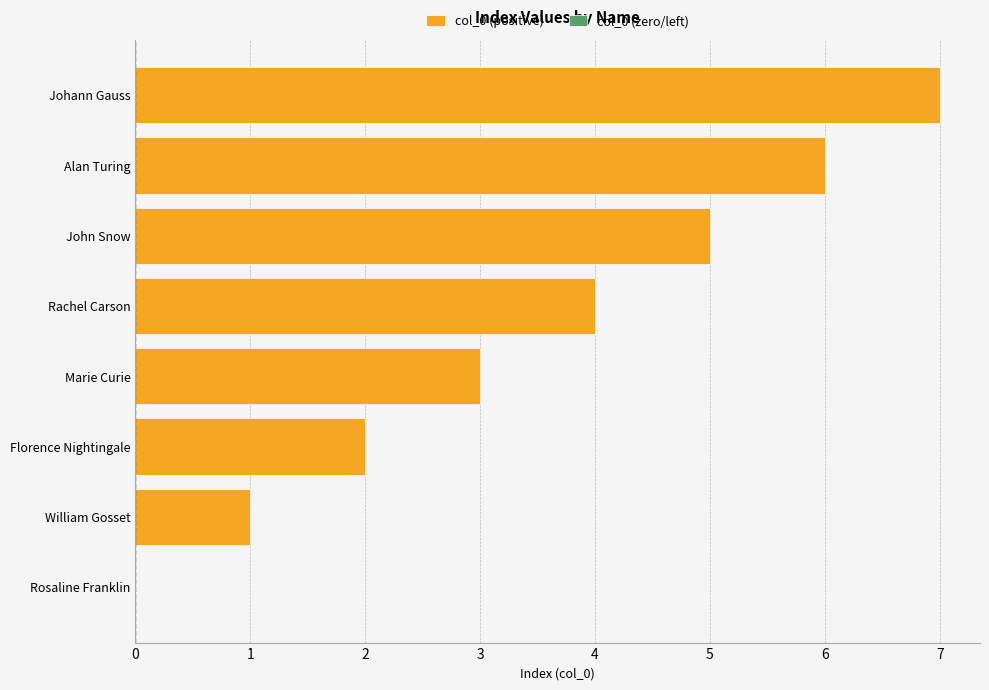

True or false: the data shows 4 at Rachel Carson.

True